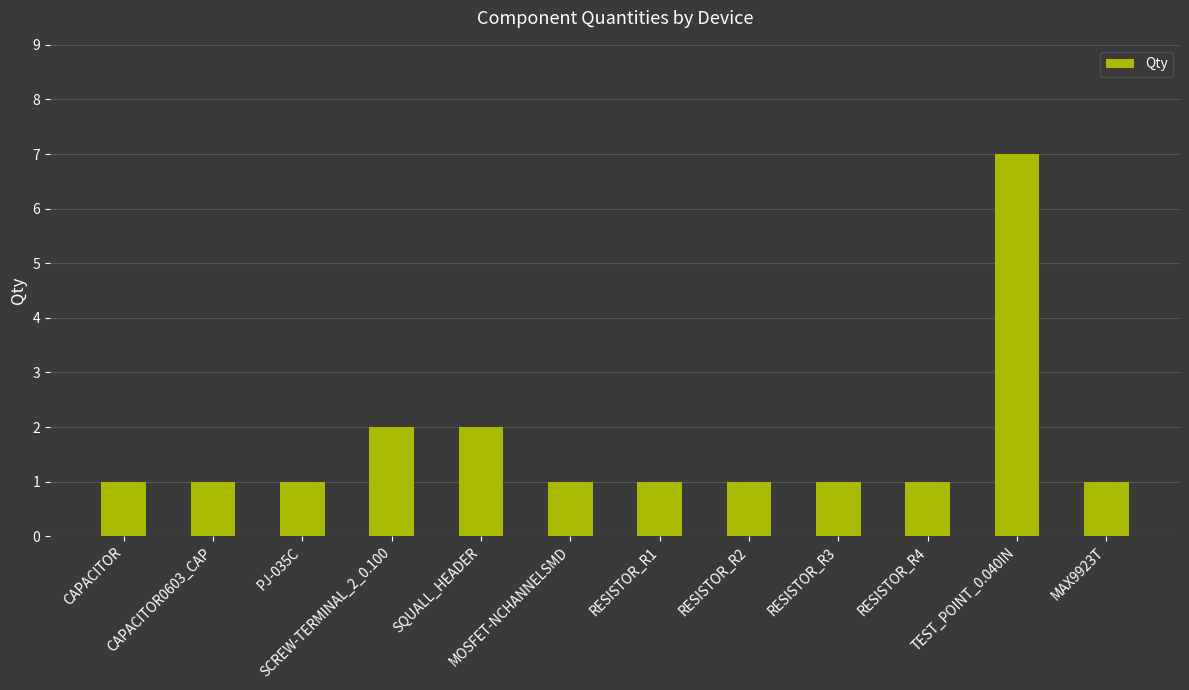

What is the minimum value shown in the chart?

1